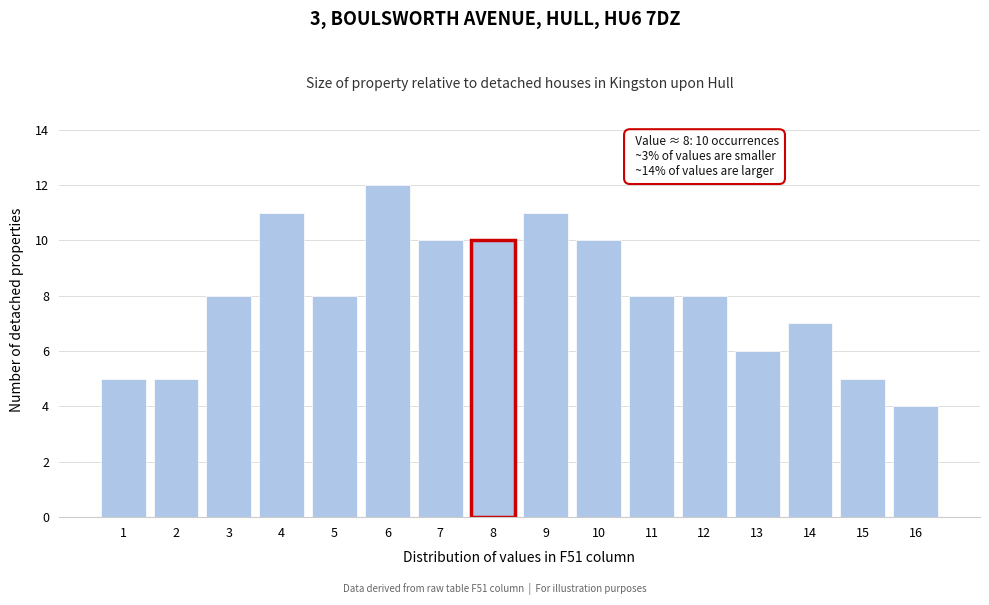

Reading right to left, transcribe all the data shown in this chart.

16=4	15=5	14=7	13=6	12=8	11=8	10=10	9=11	8=10	7=10	6=12	5=8	4=11	3=8	2=5	1=5